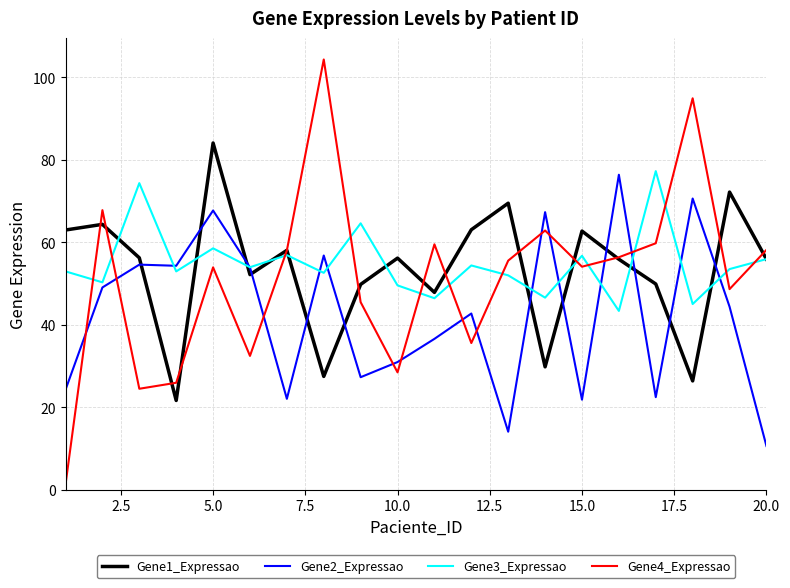

Which series has the largest range (max minus min)?

Gene4_Expressao